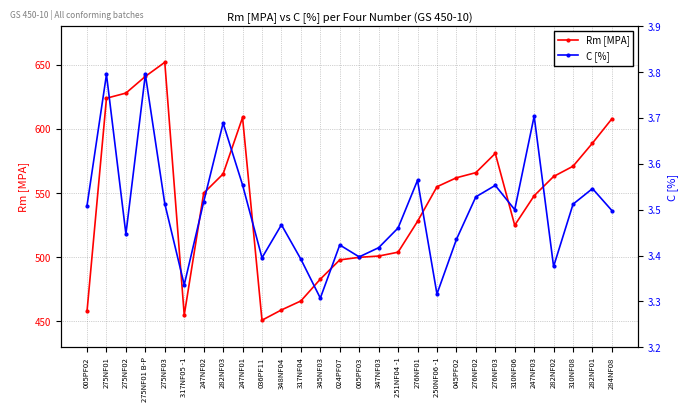

What is the label of the 26th point from the left?

310NF08